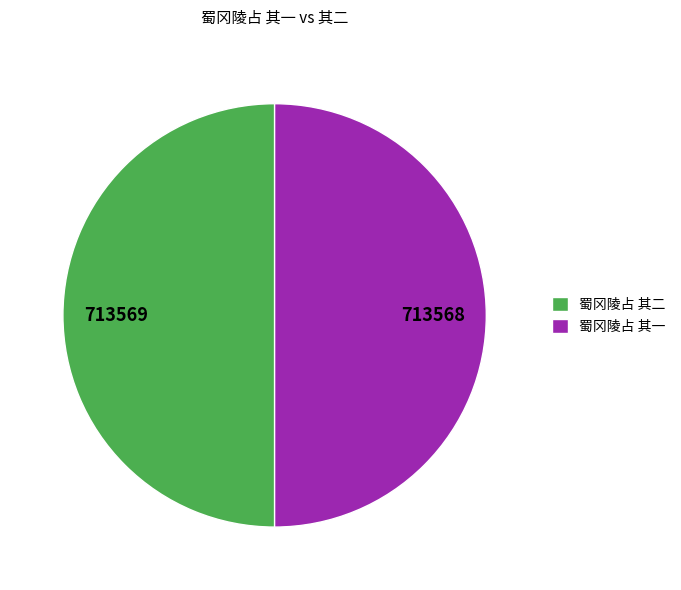

Approximately how many times larger is the value at 蜀冈陵占 其一 compared to 蜀冈陵占 其二?

1.0